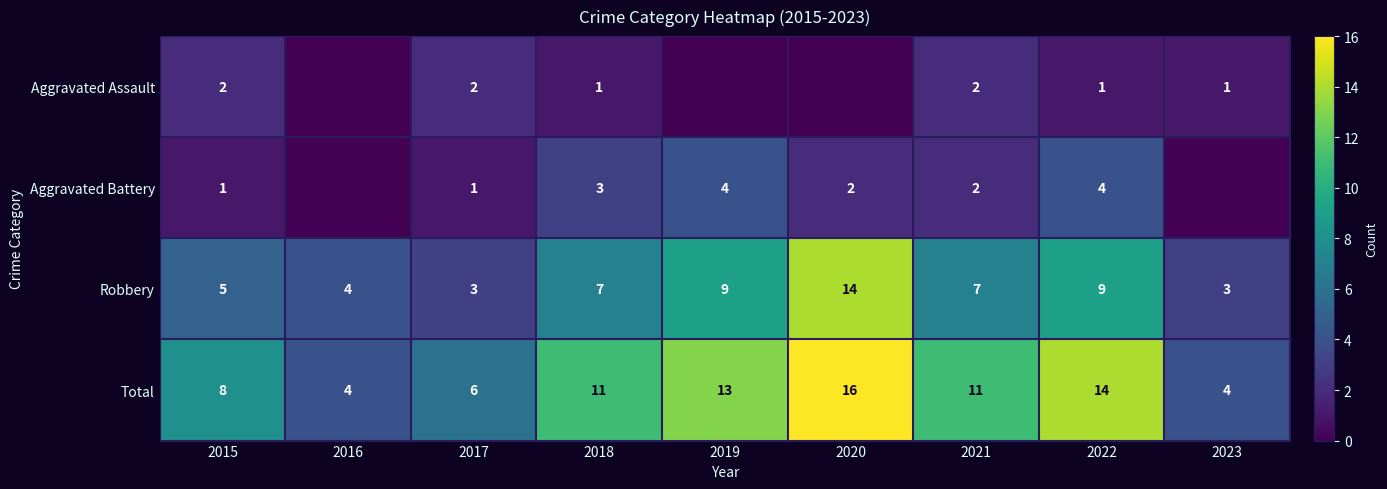

Which label corresponds to the largest value in the chart?

2020